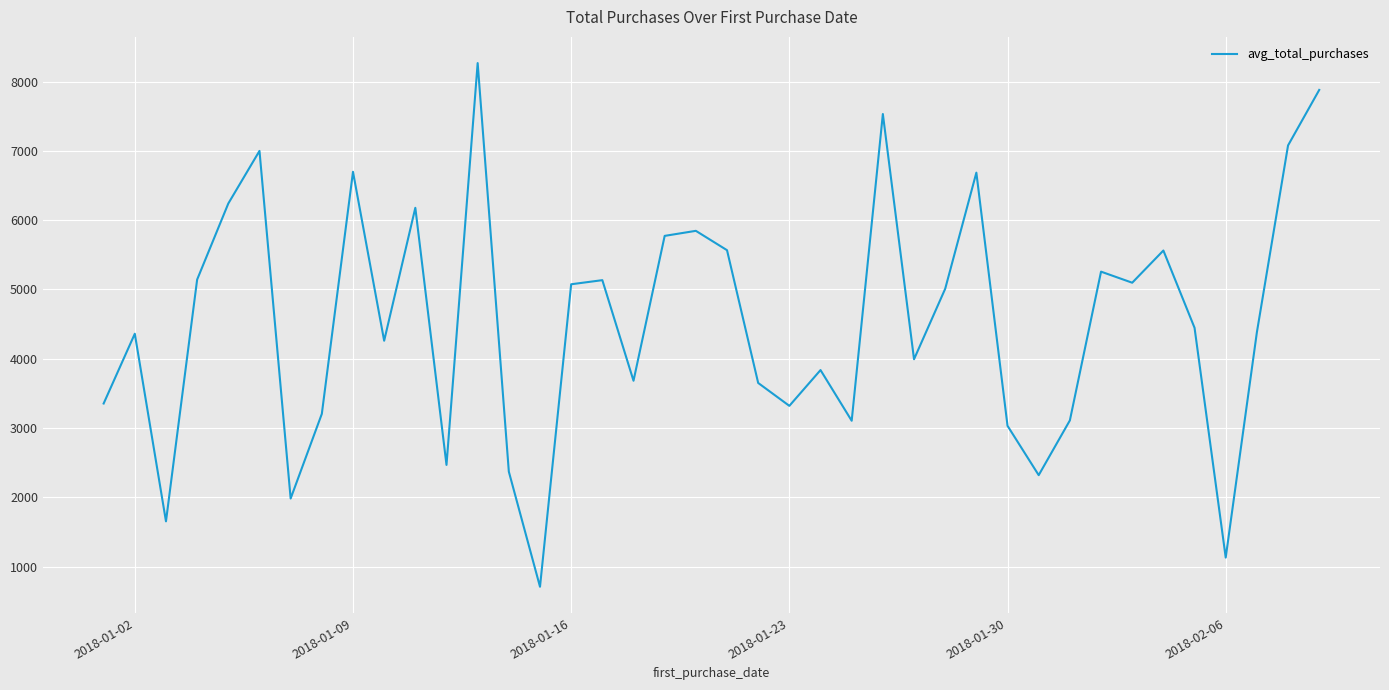

What is the difference between the maximum and minimum values?

7555.4